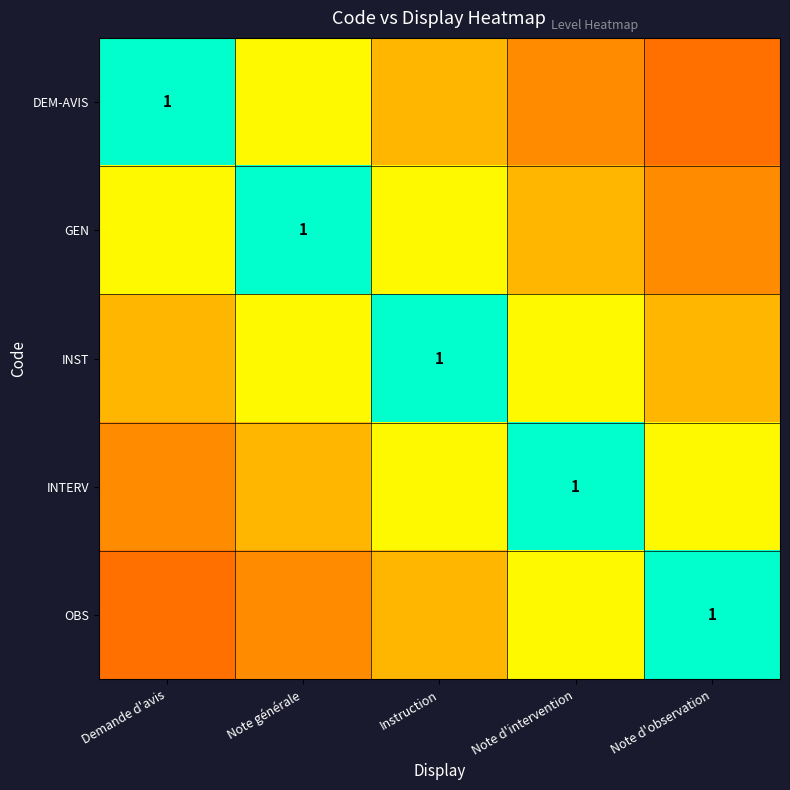

Which has a higher value, Note d'observation or Note générale?

Note générale